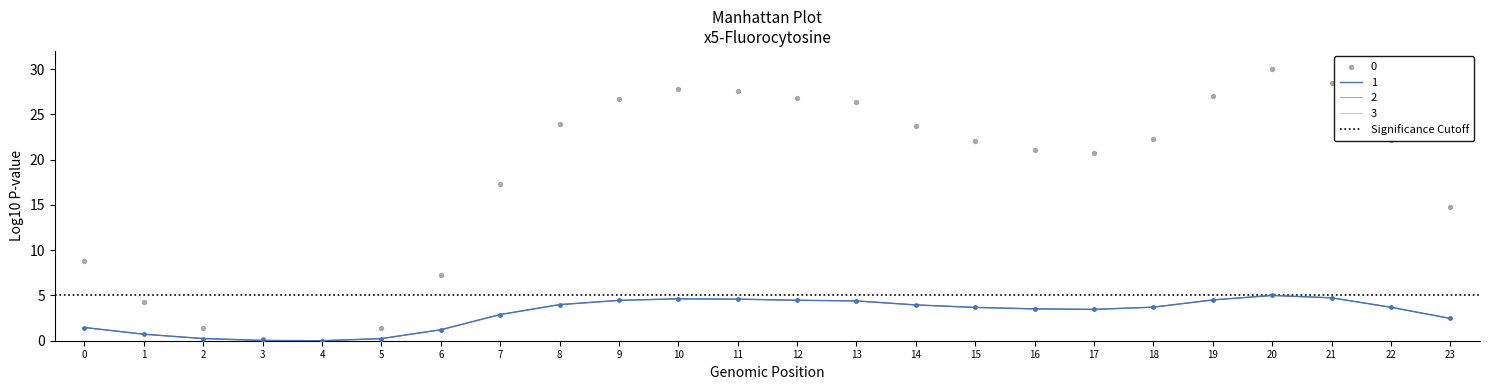

Is the value of 3 at 8 greater than the value of 2 at 16?

Yes